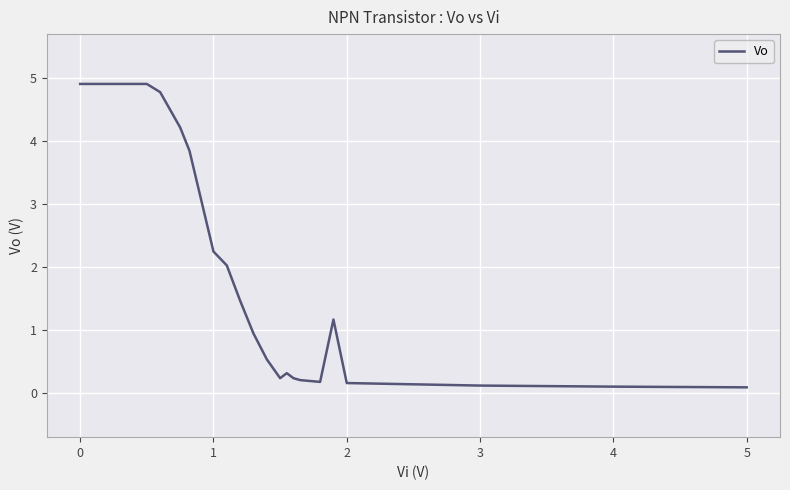

The value of Vo at 0 is 4.9. True or false?

True